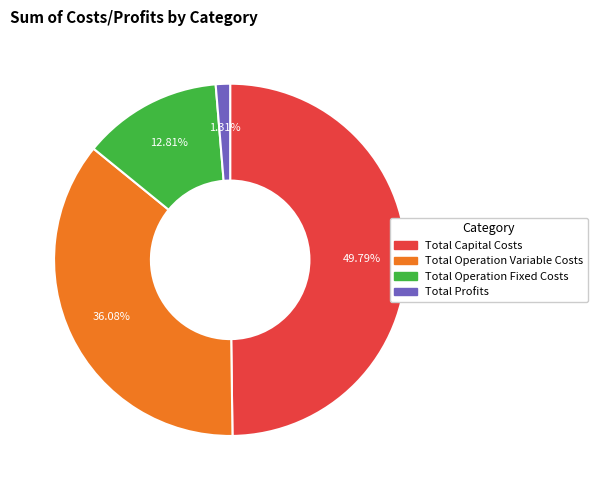

Is it true that Total Operation Variable Costs is 36% of the pie?

True